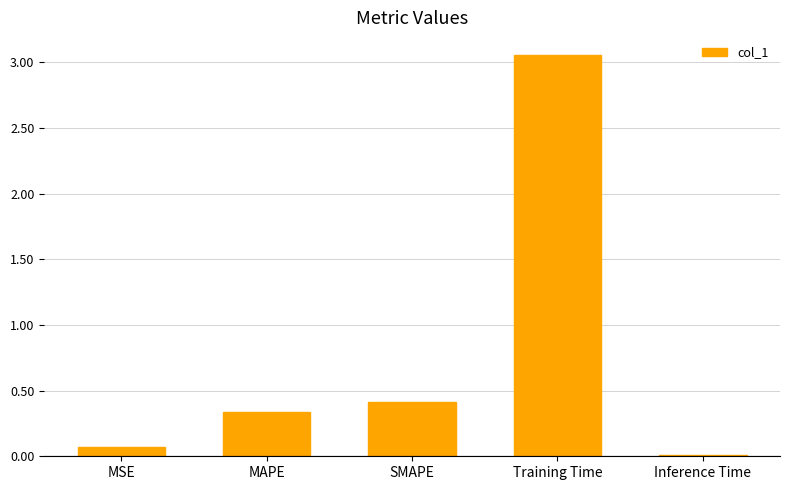

The chart shows a value of 2.1 at Training Time. True or false?

False